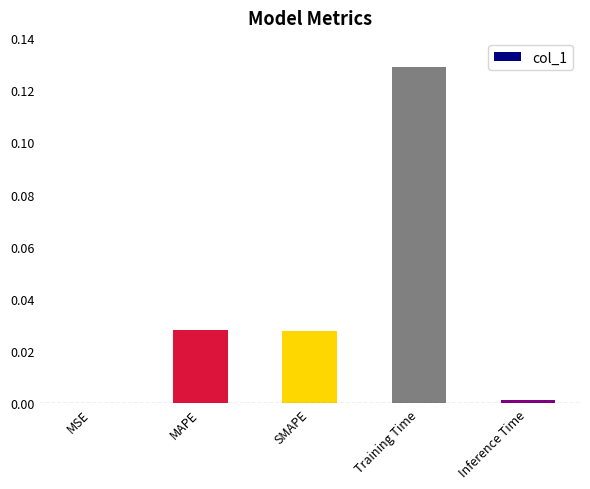

Are the bars horizontal?

No